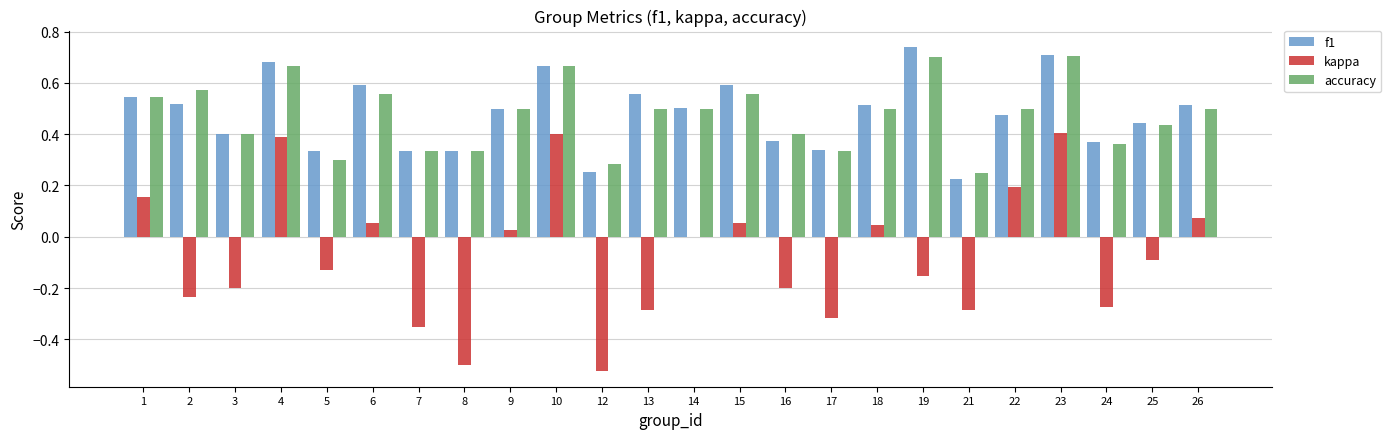

At which label is kappa closest to 0?

14